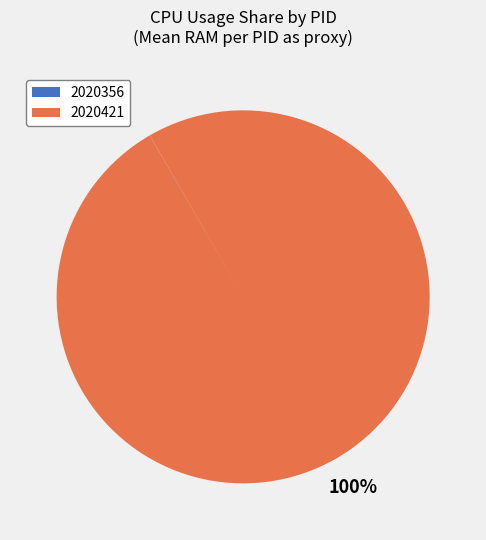

True or false: 2020421 accounts for 93% of the total.

False